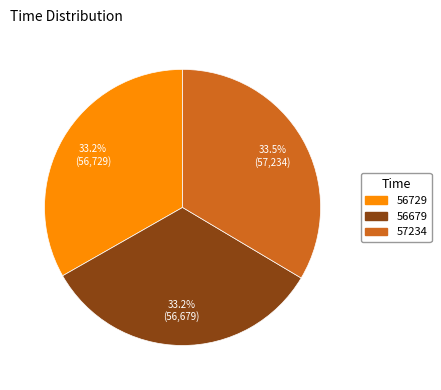

Approximately how many times larger is the value at 56729 compared to 57234?

1.0